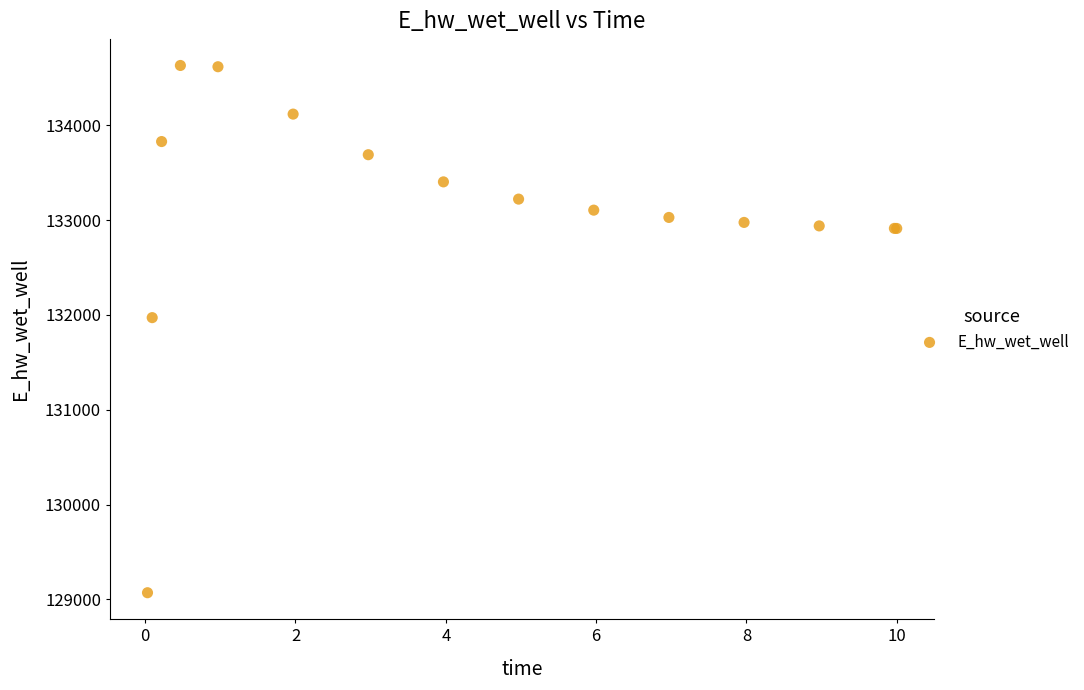

What Y value in the scatter plot is closest to 131851?

131971.9